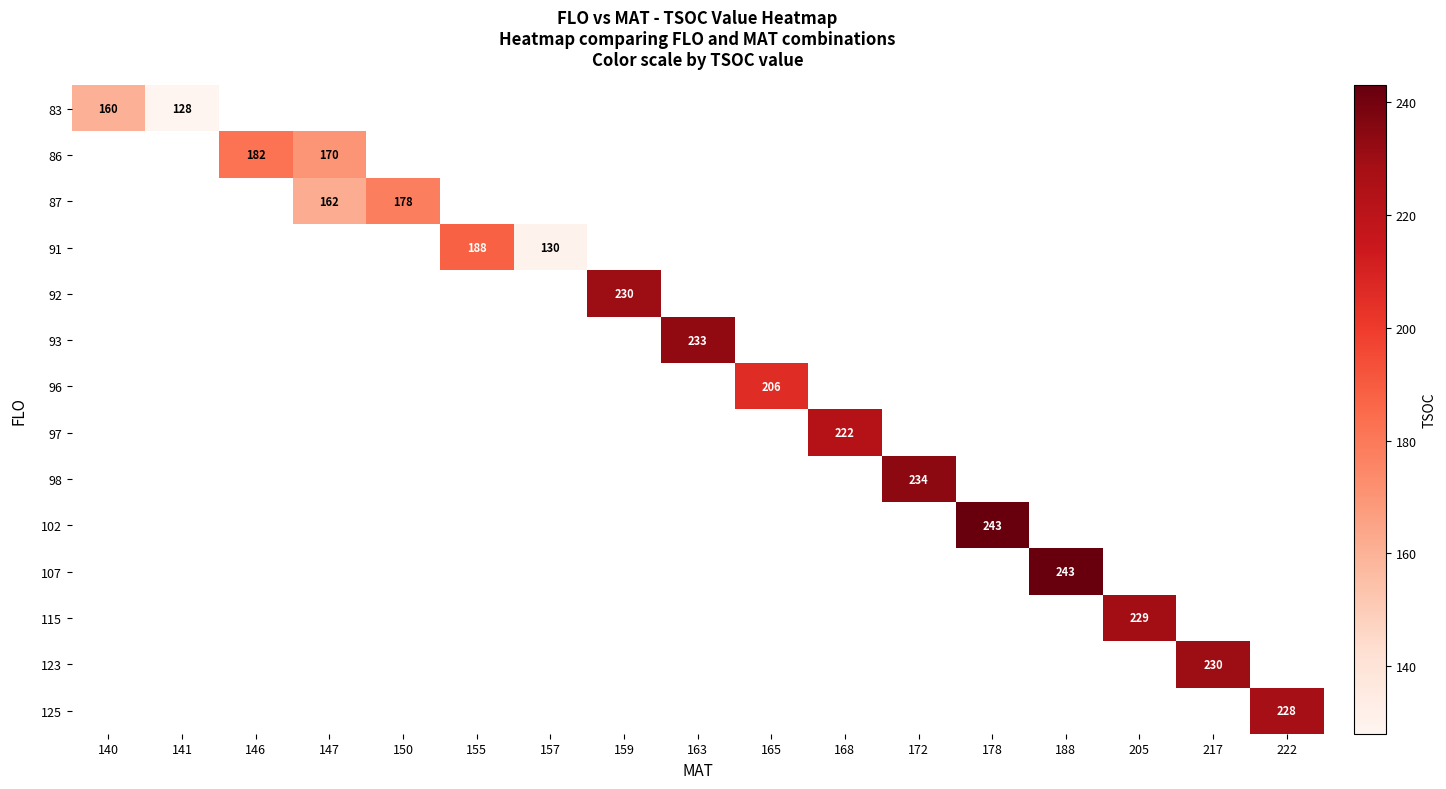

The 87 series shows 300 at 150. True or false?

False